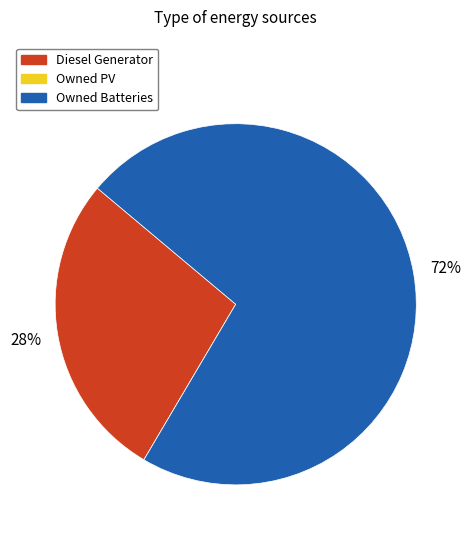

To the nearest percent, what is the average slice percentage?

33%